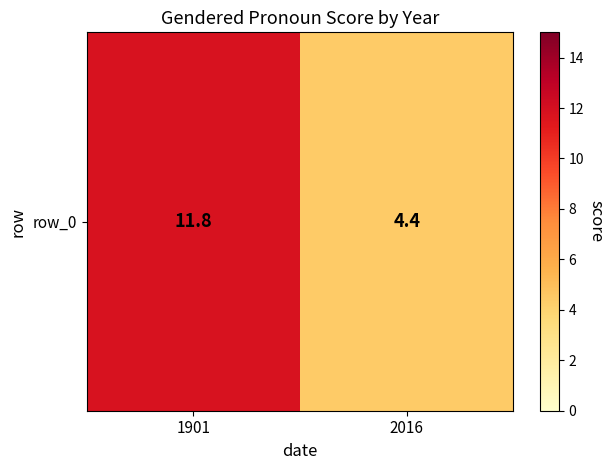

Where does the data first go above 11?

1901